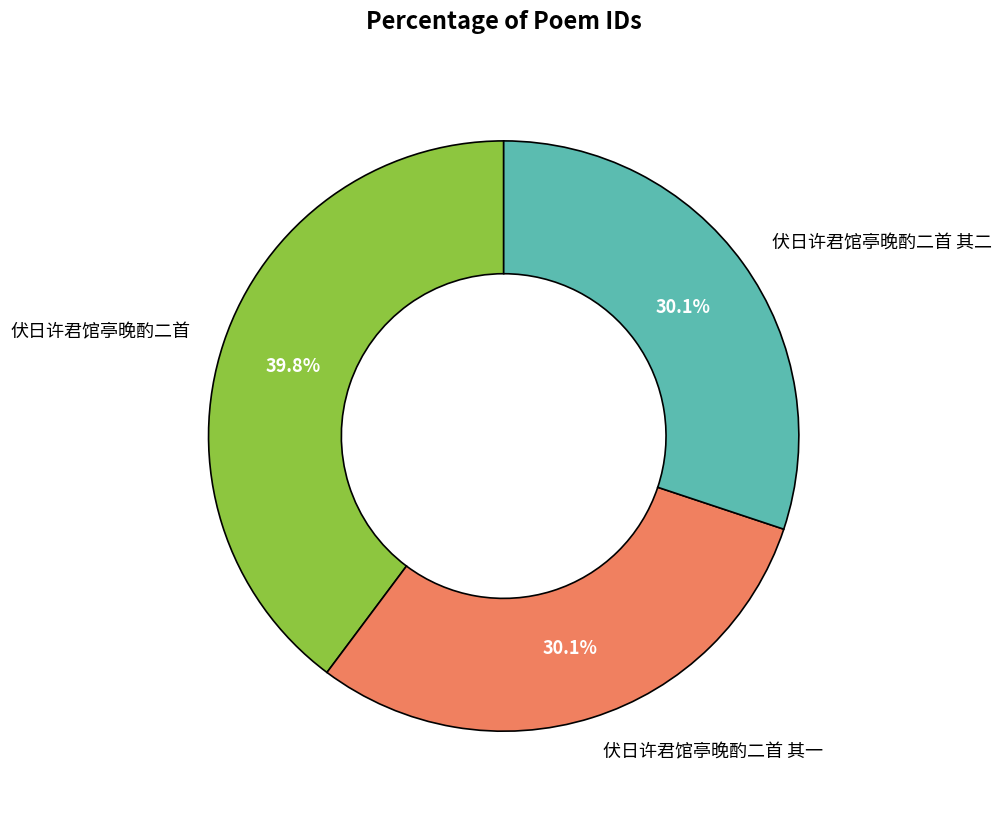

How many segments does this pie chart have?

3